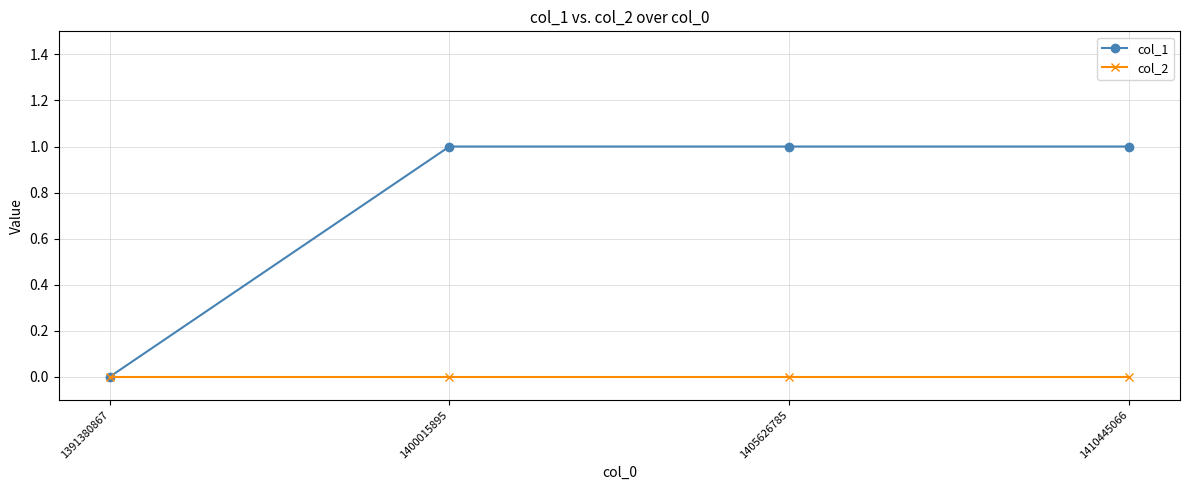

Which series has the widest spread of values?

col_1